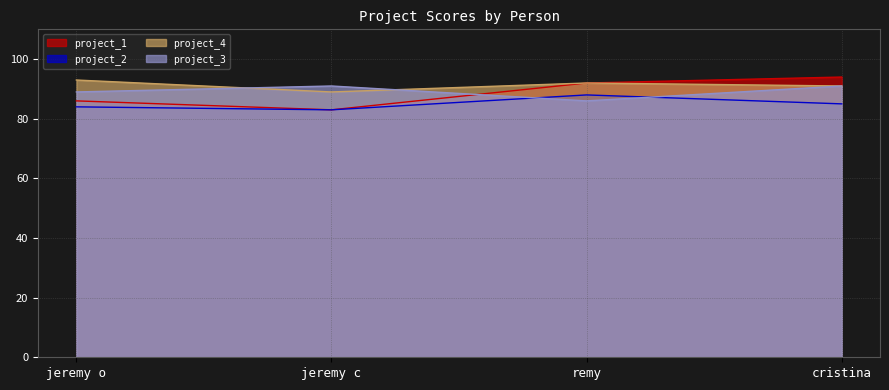

The value of project_1 at jeremy c is 139. True or false?

False